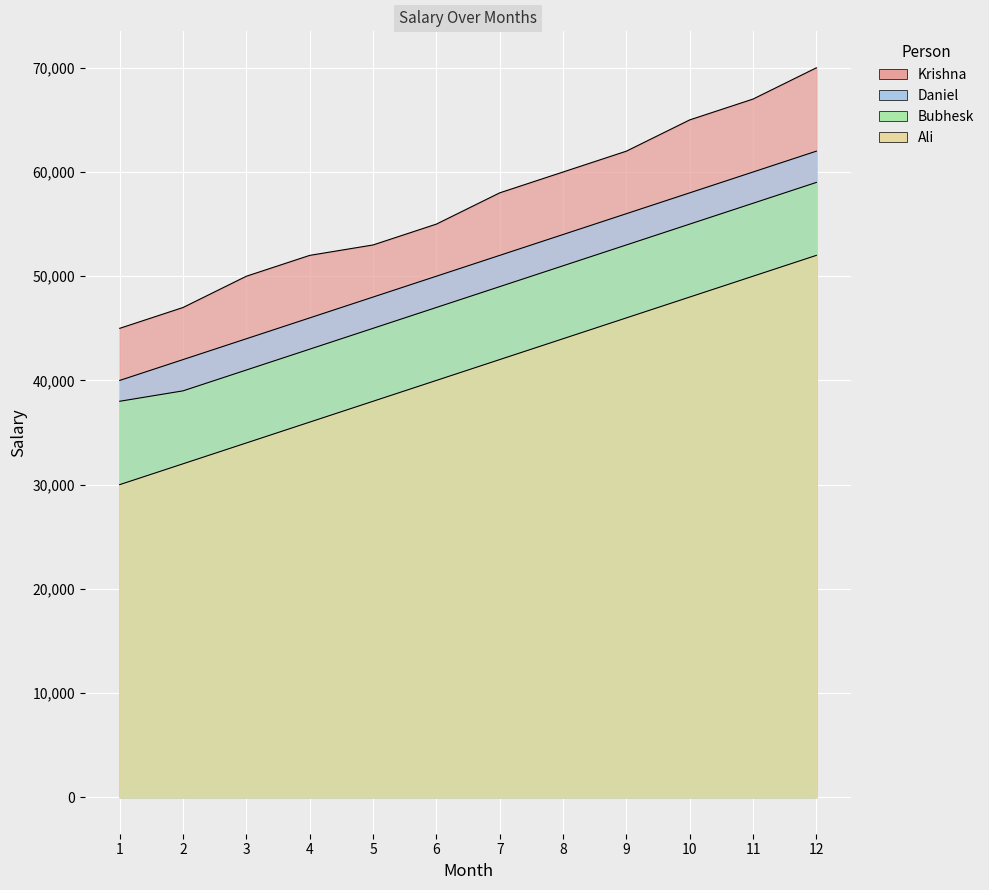

Reading left to right, extract all data points from this chart.

Krishna: 45000	47000	50000	52000	53000	55000	58000	60000	62000	65000	67000	70000
Daniel: 40000	42000	44000	46000	48000	50000	52000	54000	56000	58000	60000	62000
Bubhesk: 38000	39000	41000	43000	45000	47000	49000	51000	53000	55000	57000	59000
Ali: 30000	32000	34000	36000	38000	40000	42000	44000	46000	48000	50000	52000